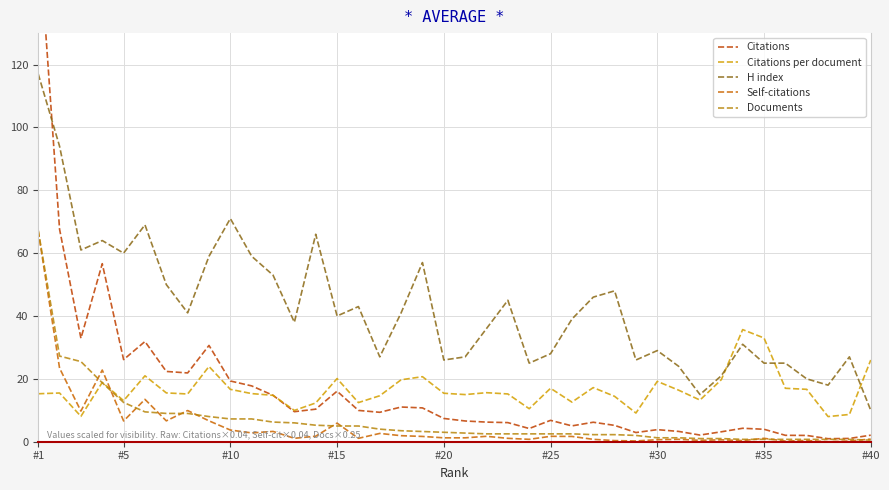

Which series has the largest total across all categories?

H index